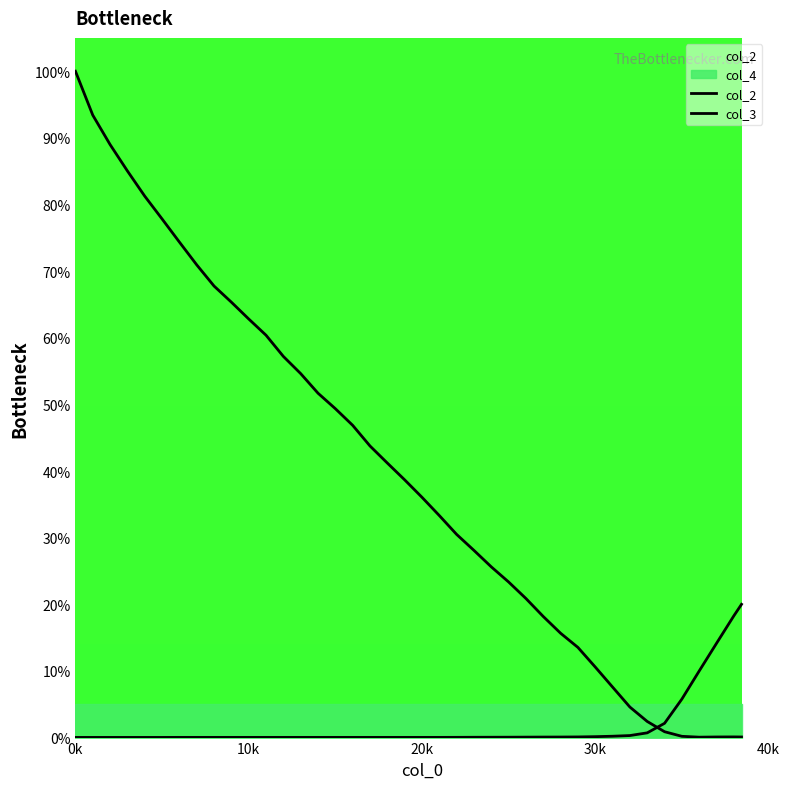

Does the chart display data point markers on the line(s)?

No